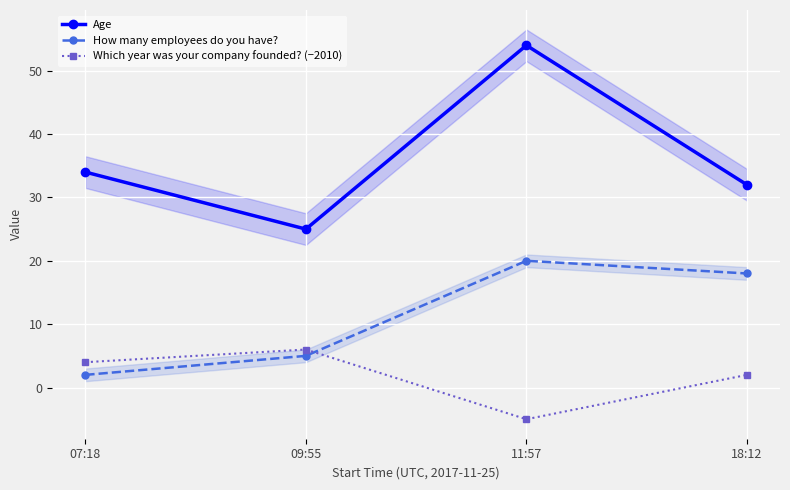

How many positive values does the Which year was your company founded? (−2010) series have?

3